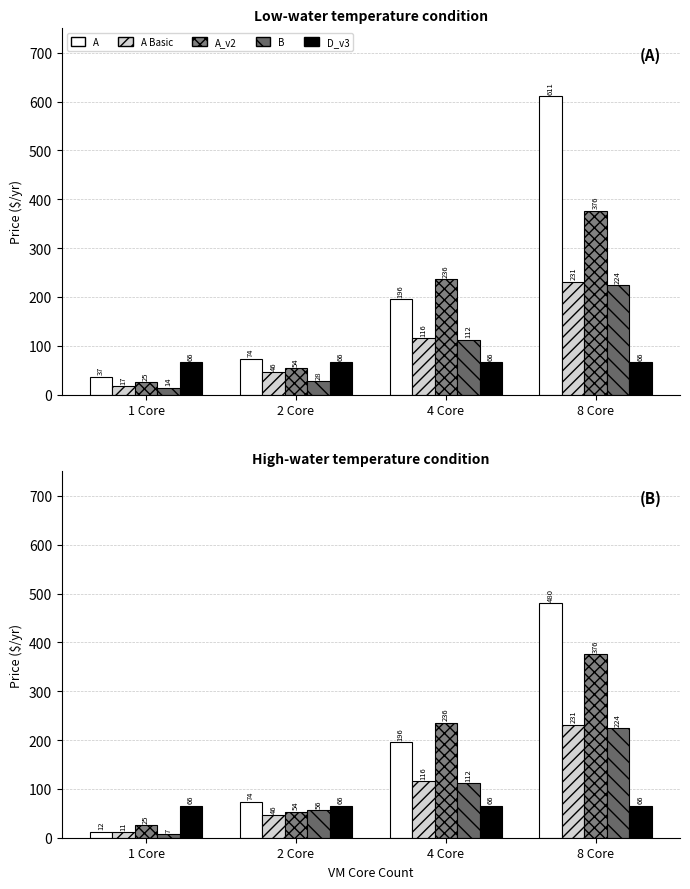

Is it true that A_v2 equals 25.2 at 1 Core?

True